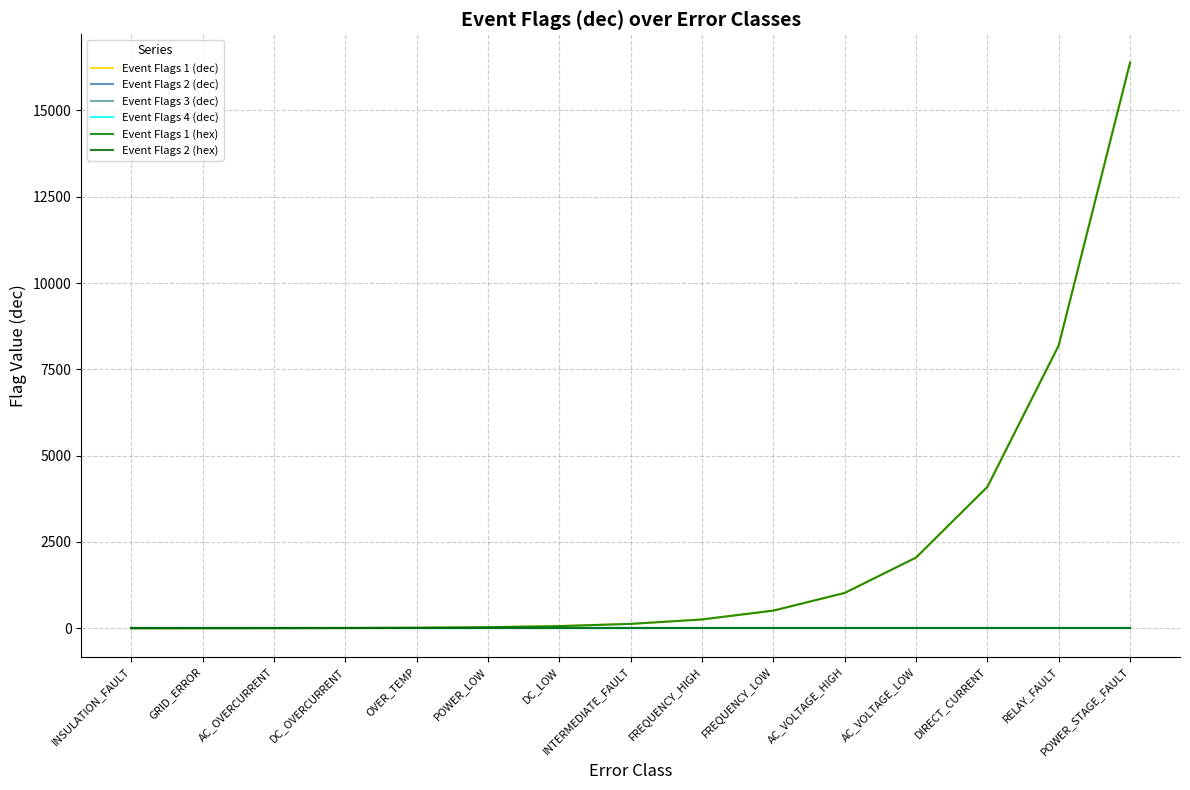

Does the chart display data point markers on the line(s)?

No